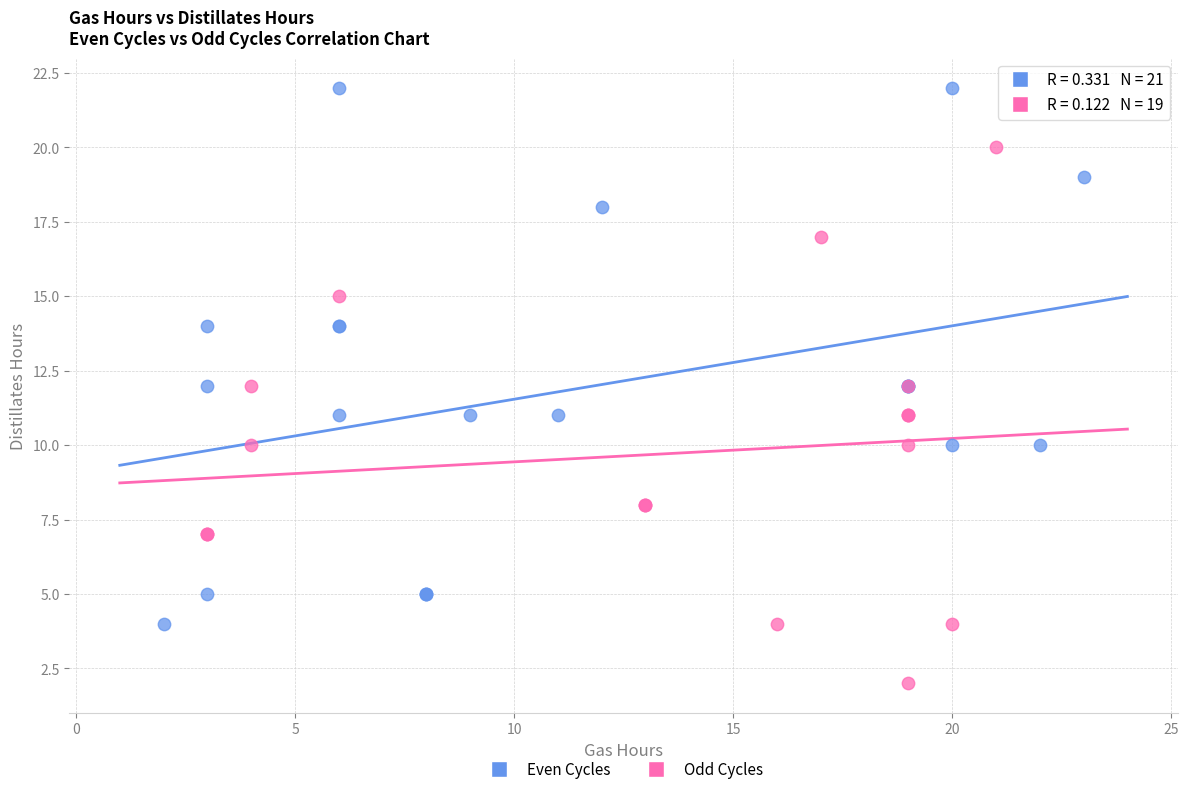

Which series reaches the maximum Y coordinate?

Even Cycles